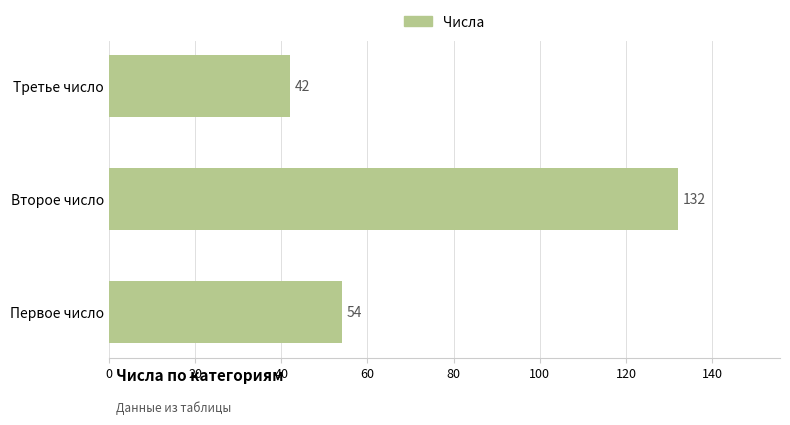

What is the sum of all values?

228